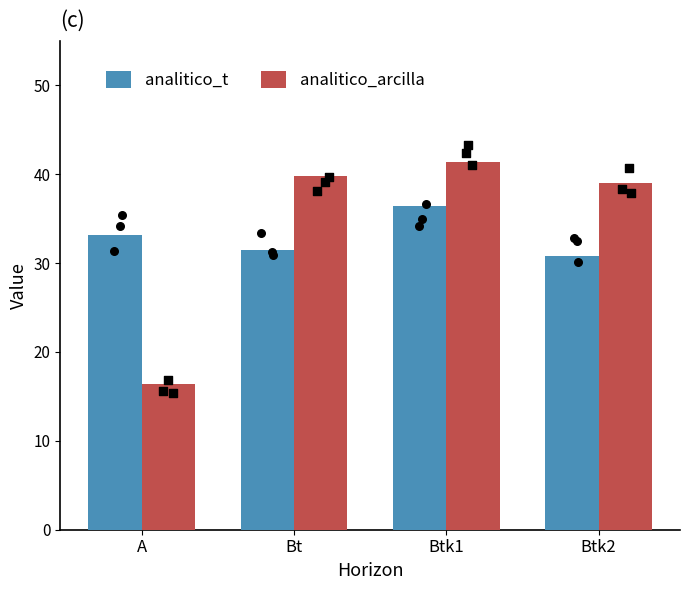

What is the total value across all series at Btk1?

77.8